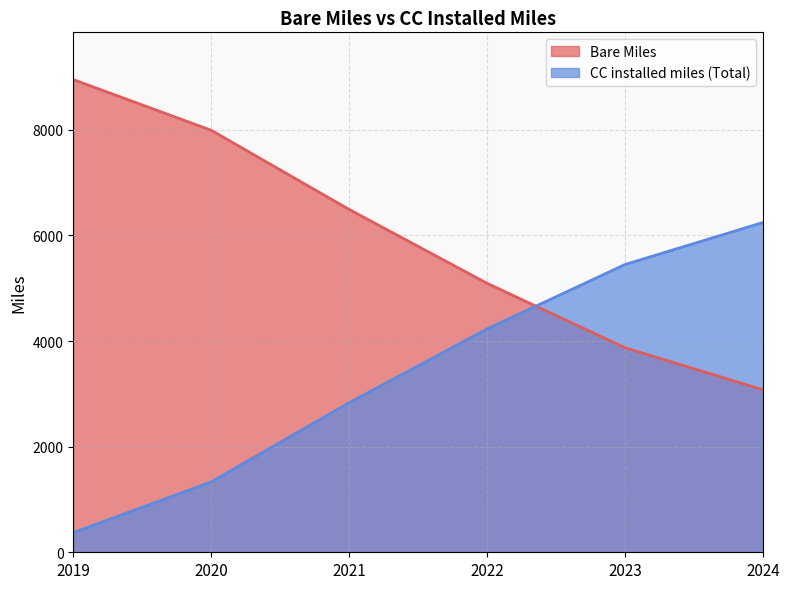

Reading left to right, extract all data points from this chart.

Bare Miles: 2019=8952	2020=7992	2021=6492	2022=5093	2023=3873	2024=3077
CC installed miles (Total): 2019=372	2020=1332	2021=2832	2022=4231	2023=5451	2024=6247